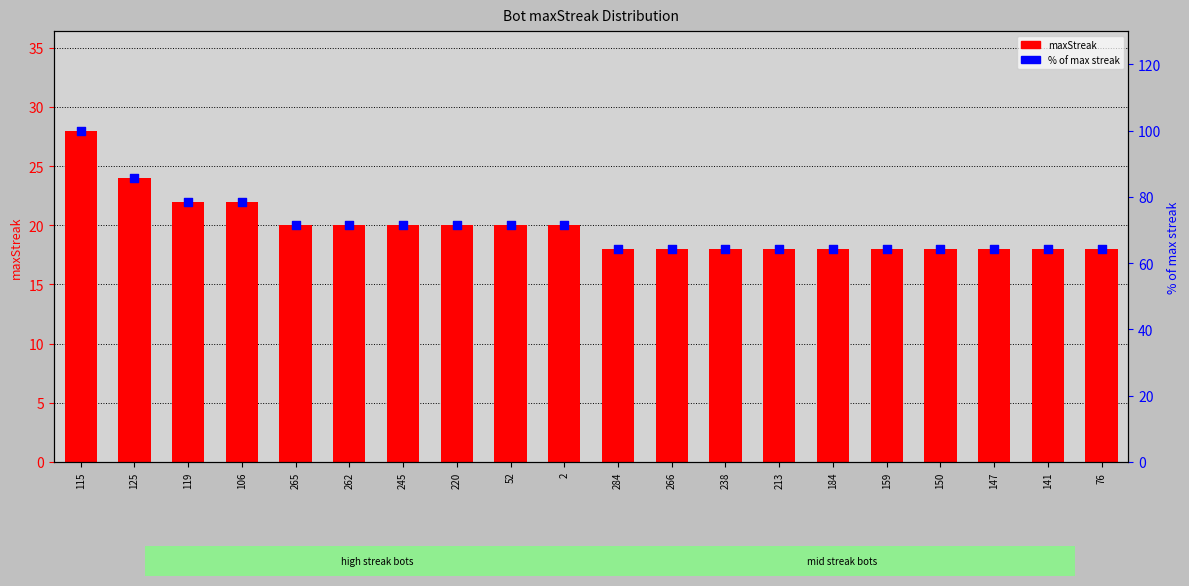

What is the total value across all series at 266?

82.3